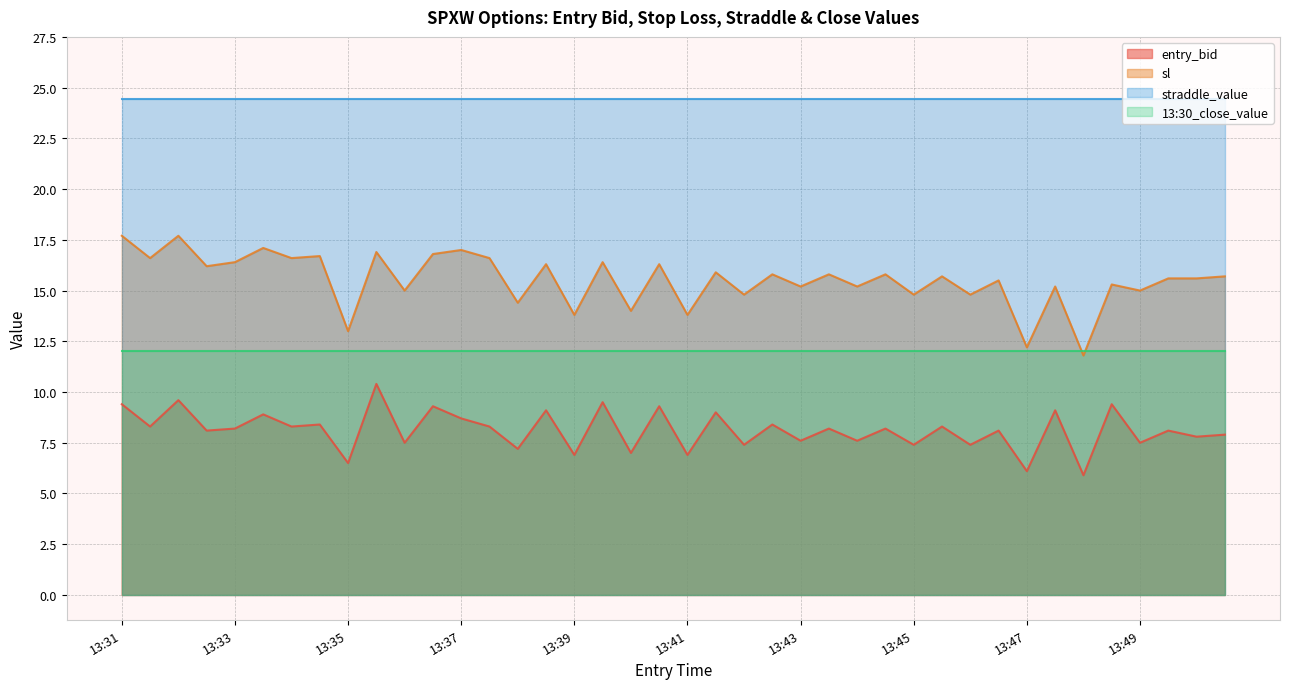

Which series has the largest total across all categories?

straddle_value